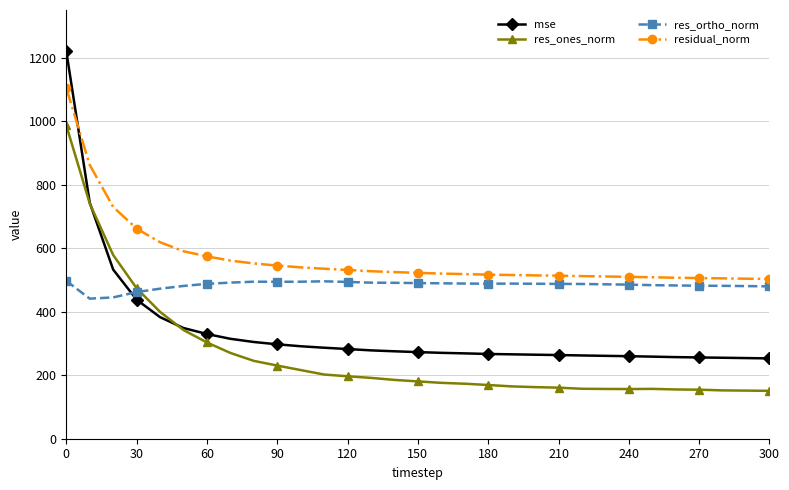

How many times do res_ortho_norm and mse cross each other?

1